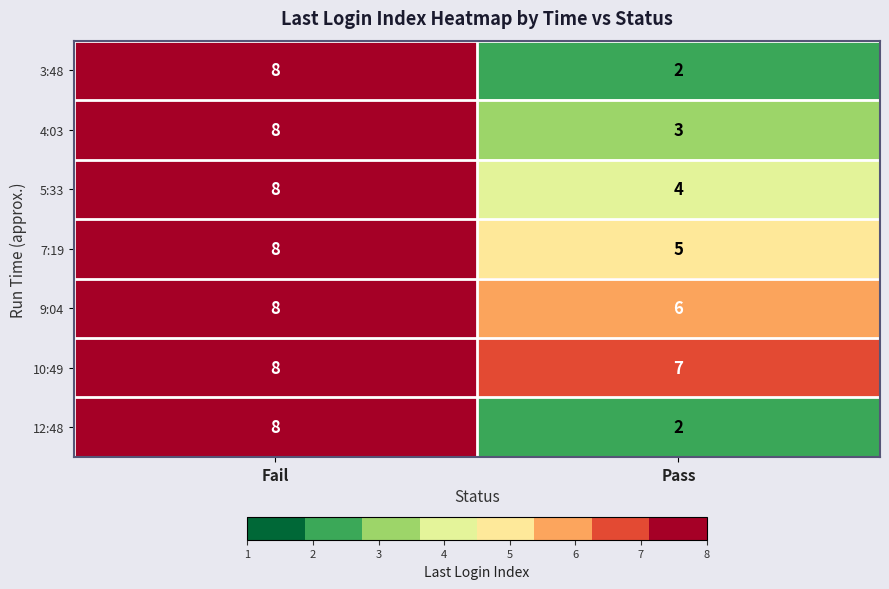

What is the difference between the 7:19 values at Fail and Pass?

3